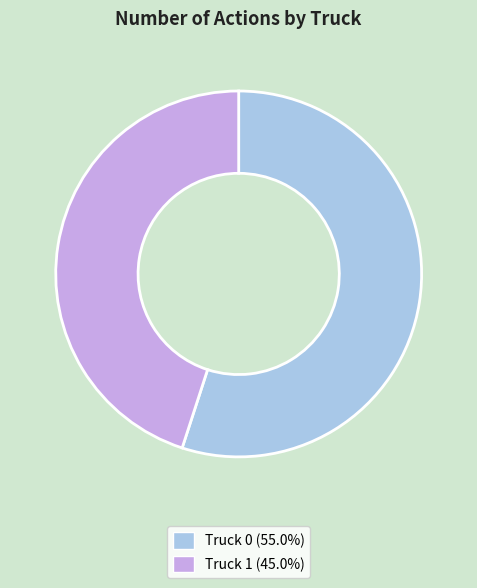

Rank the categories by value from highest to lowest.

Truck 0, Truck 1